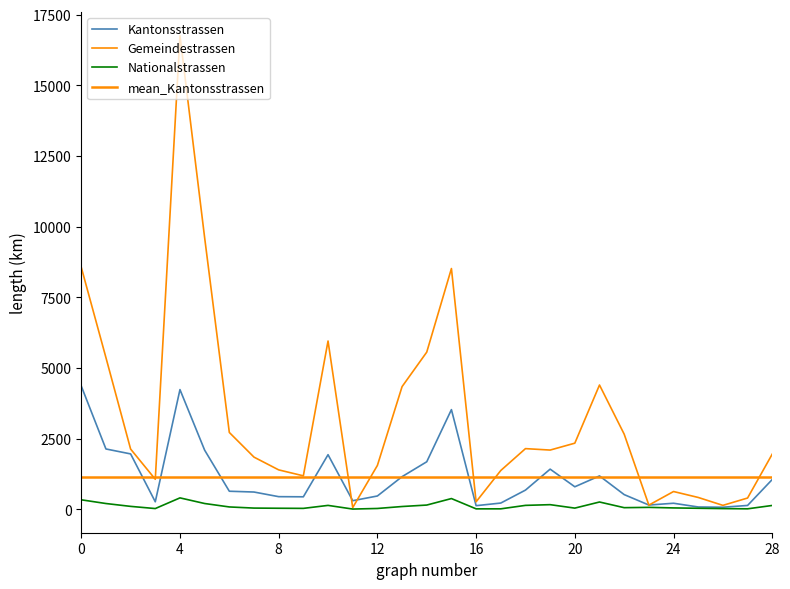

Is this an area chart (filled region under the line)?

No